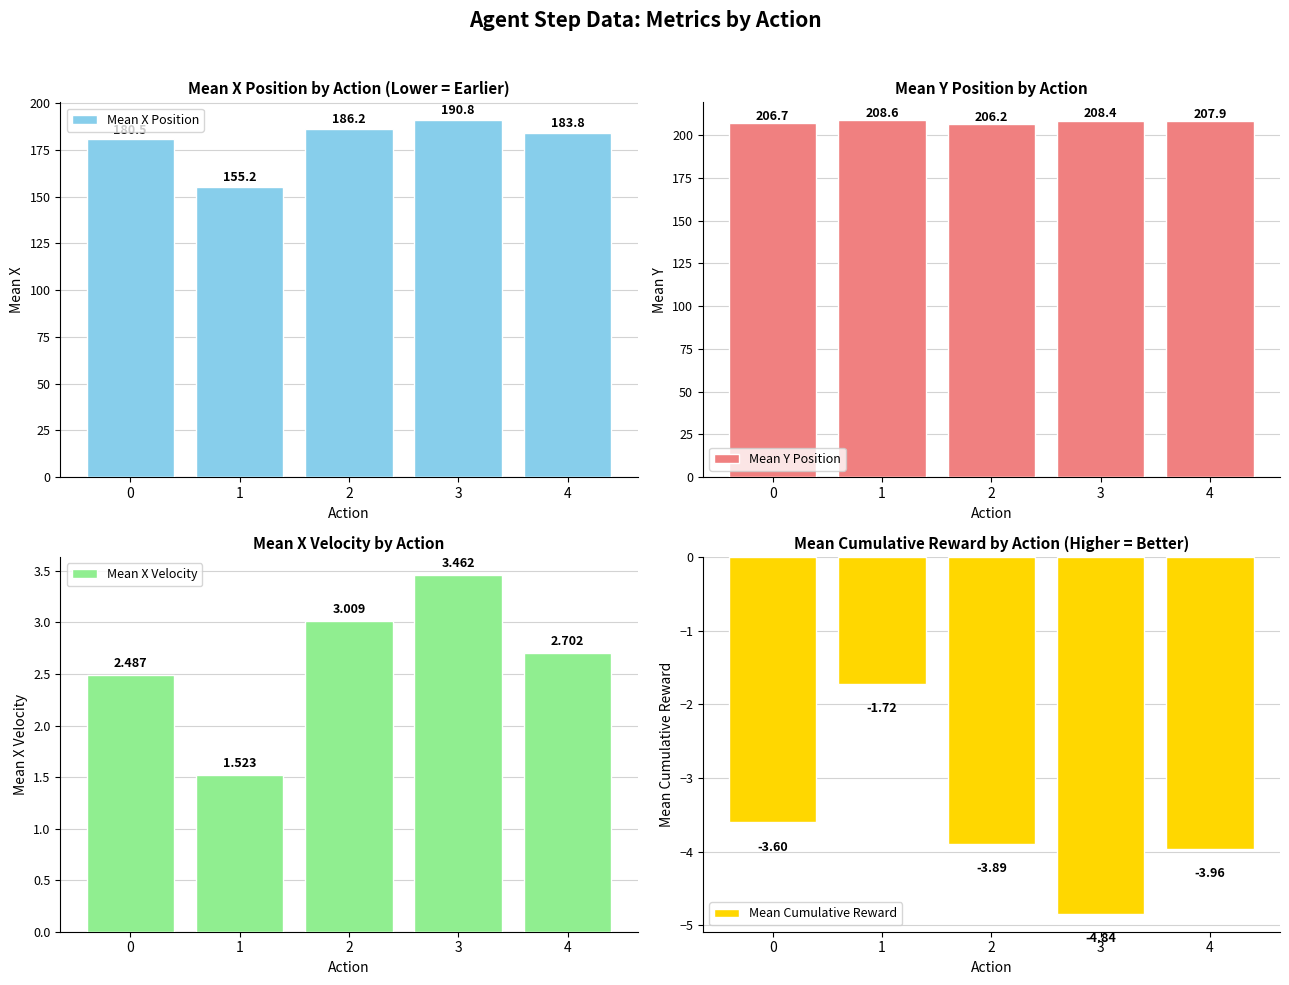

Which series has the largest total across all categories?

Mean Y Position